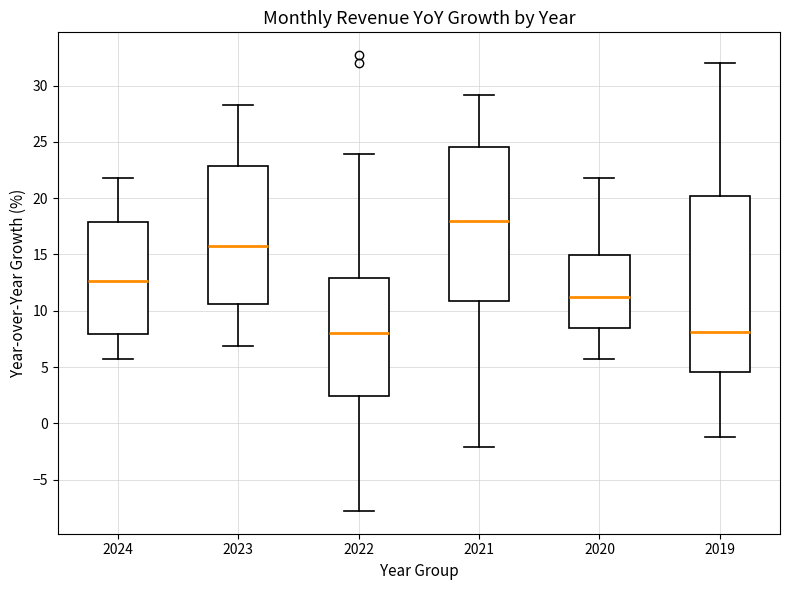

Reading left to right, read every box against the y-axis: the position of its median line, the range the box covers, and the ends of its whiskers. The values are not printed on the chart, so give them approximately, as read against the axis.

2024: median 12.5, box 8.0 to 18.0, whiskers 5.5 to 22.0
2023: median 16.0, box 10.5 to 23.0, whiskers 7.0 to 28.5
2022: median 8.0, box 2.5 to 13.0, whiskers -8.0 to 24.0
2021: median 18.0, box 11.0 to 24.5, whiskers -2.0 to 29.0
2020: median 11.0, box 8.5 to 15.0, whiskers 5.5 to 22.0
2019: median 8.0, box 4.5 to 20.0, whiskers -1.0 to 32.0